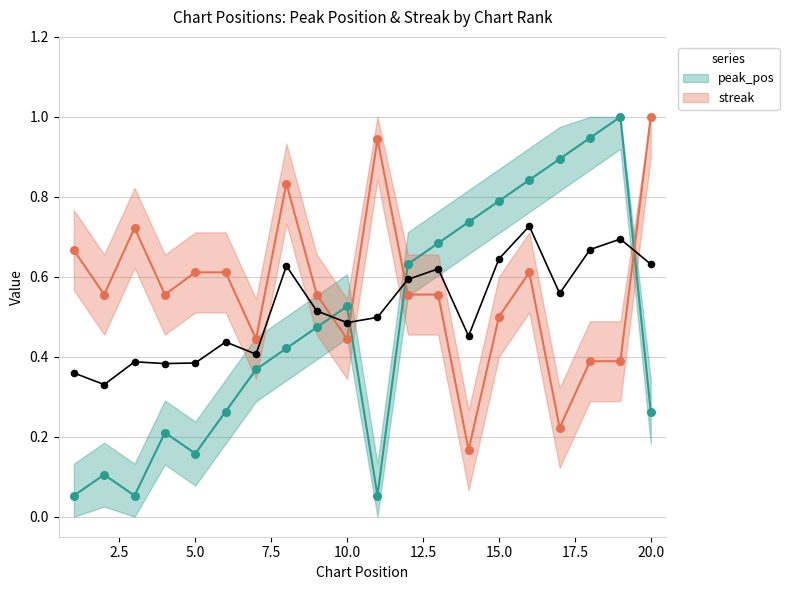

Which series has the widest spread of Y values?

peak_pos